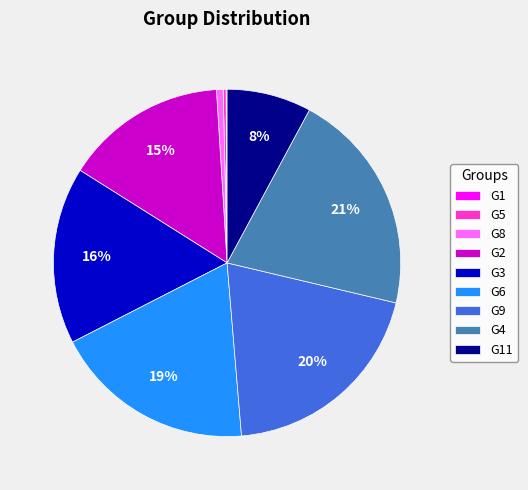

True or false: G8 accounts for 9% of the total.

False